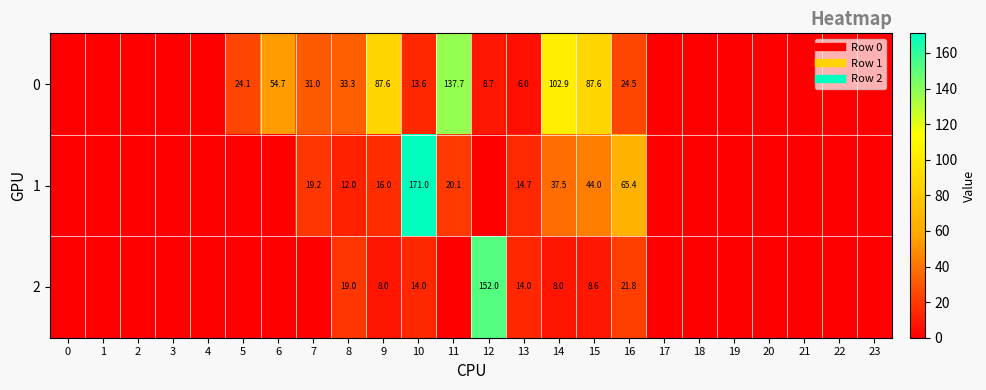

At which label is 2 closest to 76?

16